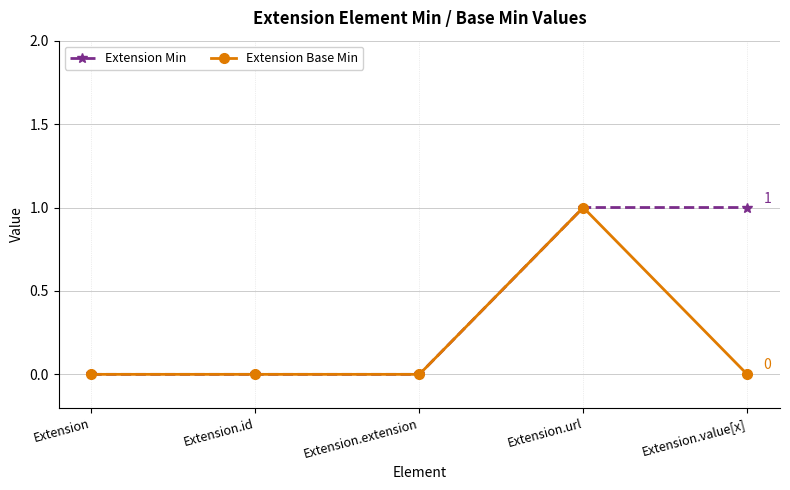

What is the difference between the highest and lowest values at Extension.value[x]?

1